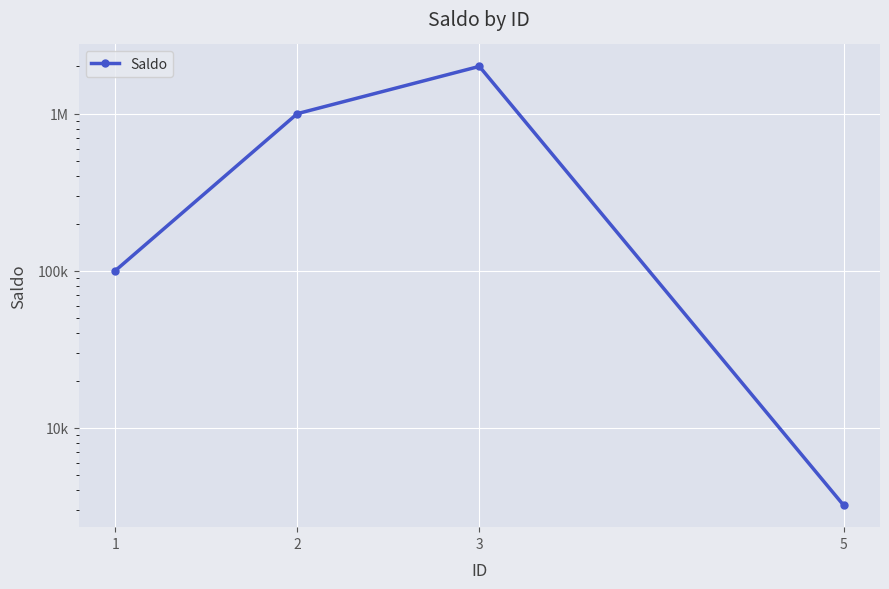

What is the smallest value displayed?

3223